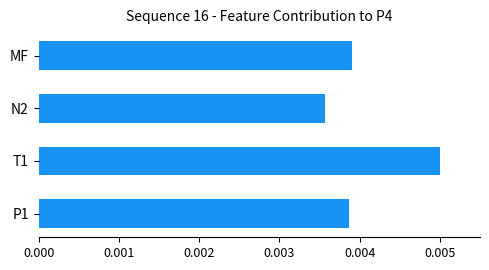

Which label corresponds to the largest value in the chart?

T1